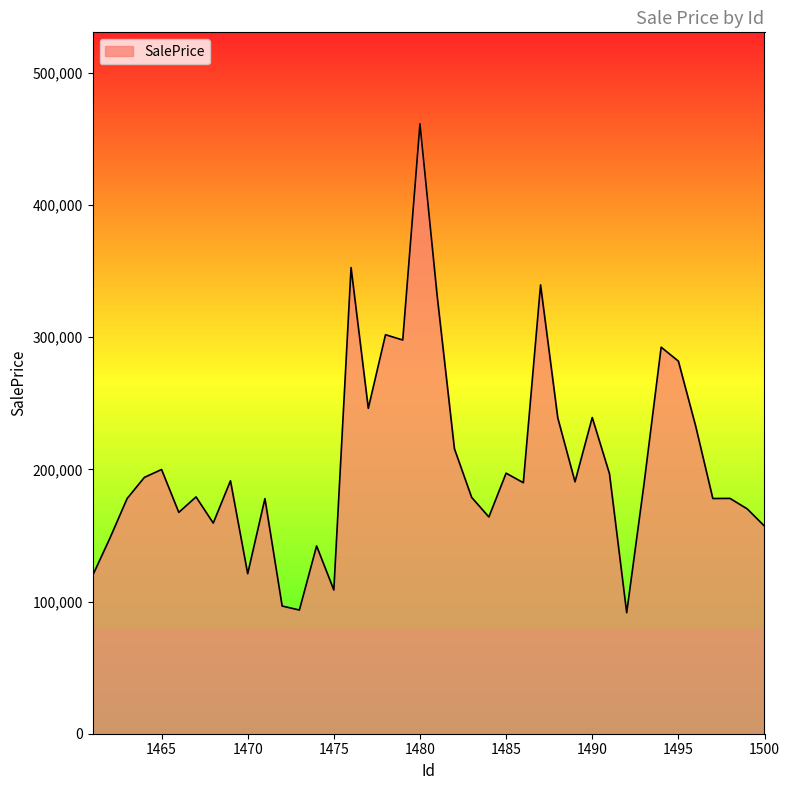

What is the minimum value shown in the chart?

91525.4